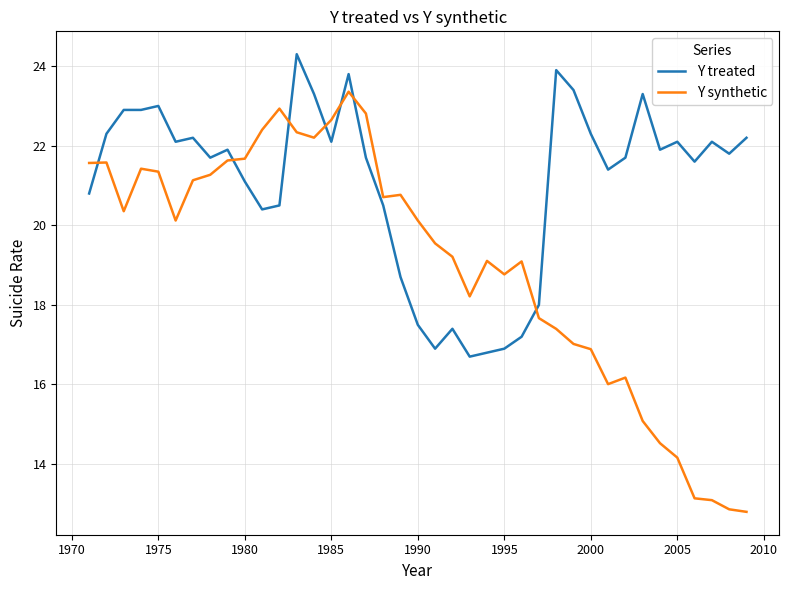

Does the chart have visible grid lines?

Yes